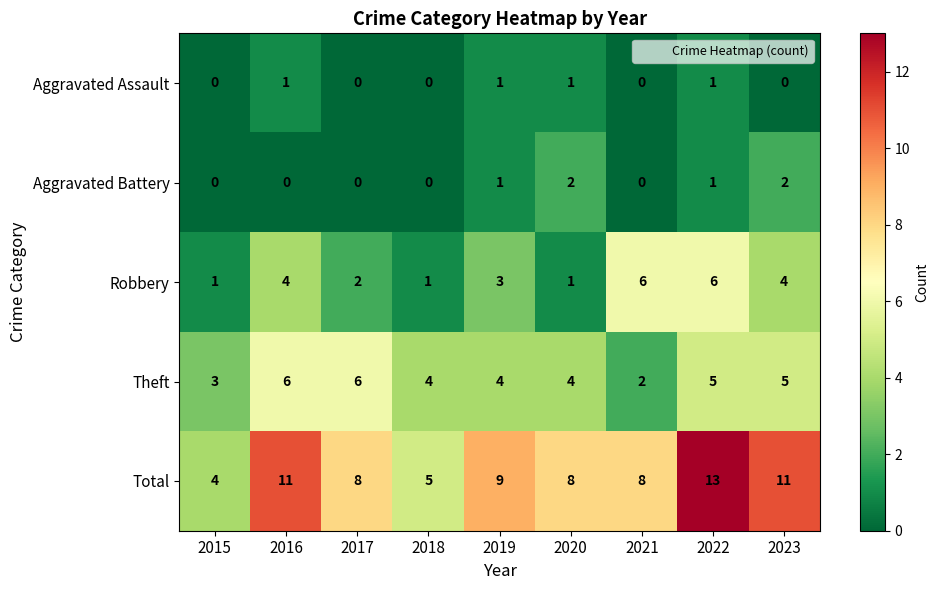

What is the sum of the Theft values at 2016 and 2018?

10